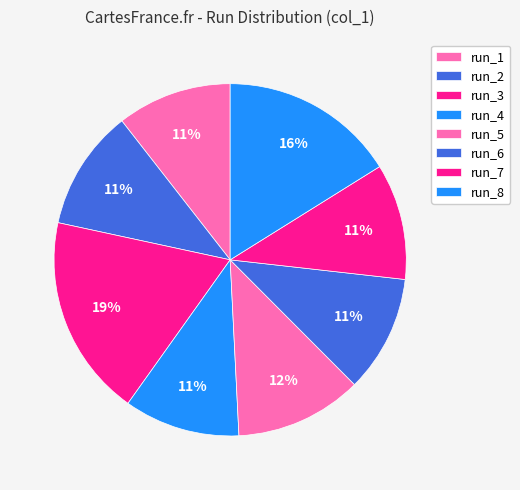

The run_5 slice represents 12% of the pie. True or false?

True